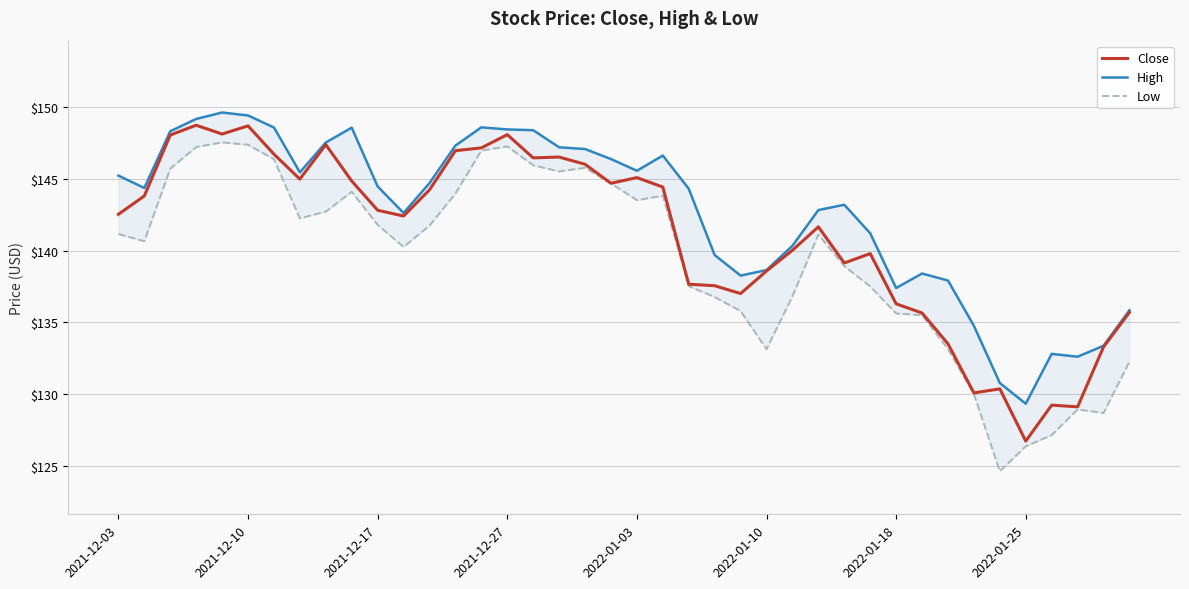

Count the number of data series in this chart.

3